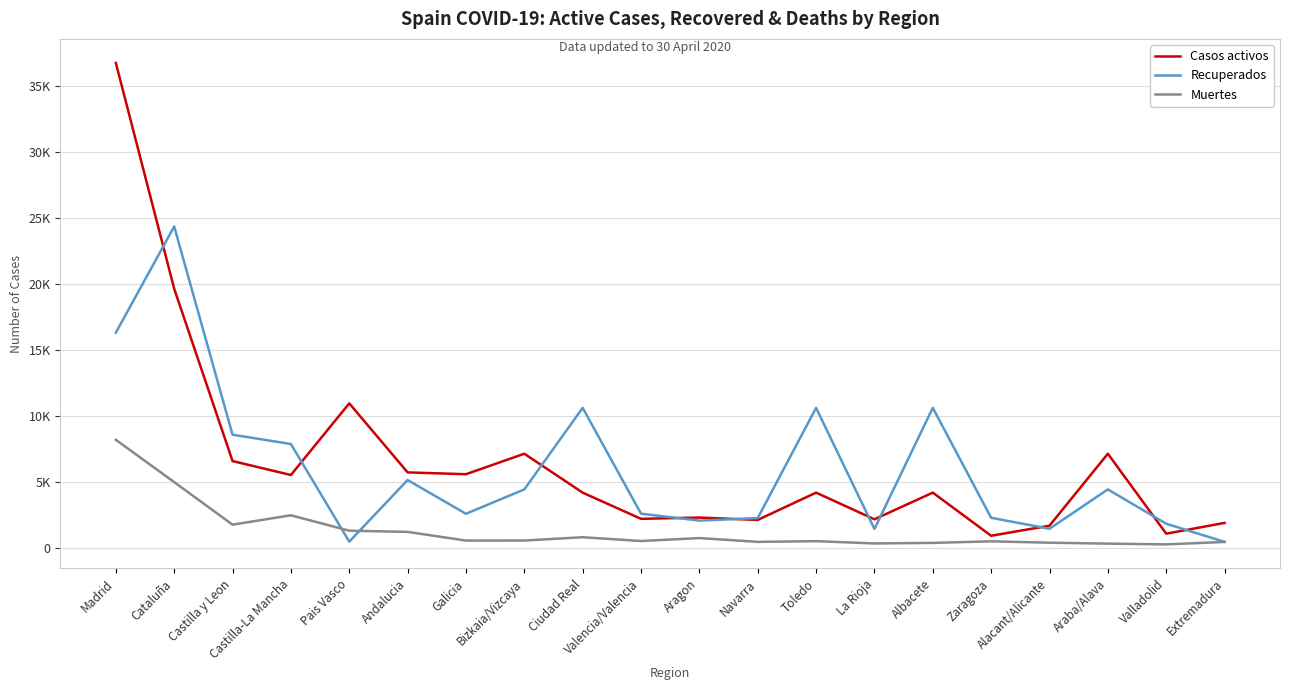

Reading right to left, list all the values displayed in this chart.

Casos activos: 1887	1070	7124	1677	913	4178	2159	4178	2113	2291	2194	4178	7124	5573	5710	10936	5512	6569	19615	36707
Recuperados: 452	1824	4423	1443	2274	10597	1427	10597	2251	2061	2583	10597	4423	2577	5131	469	7857	8564	24326	16288
Muertes: 446	260	318	388	491	373	332	504	451	739	515	802	551	547	1207	1296	2463	1752	4975	8176